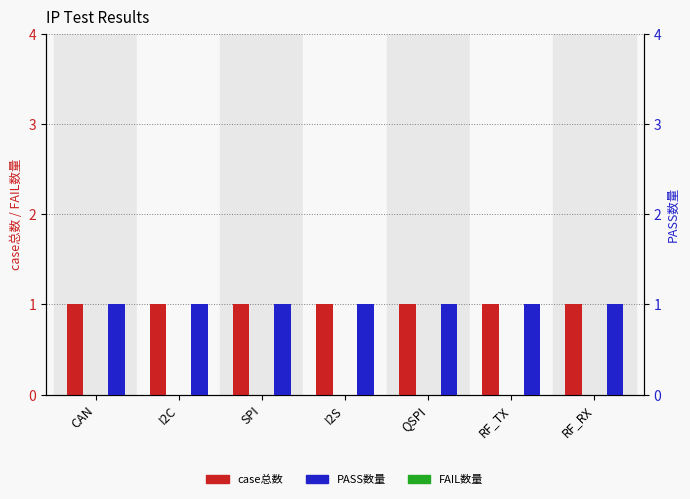

Which series has the widest spread of values?

case总数